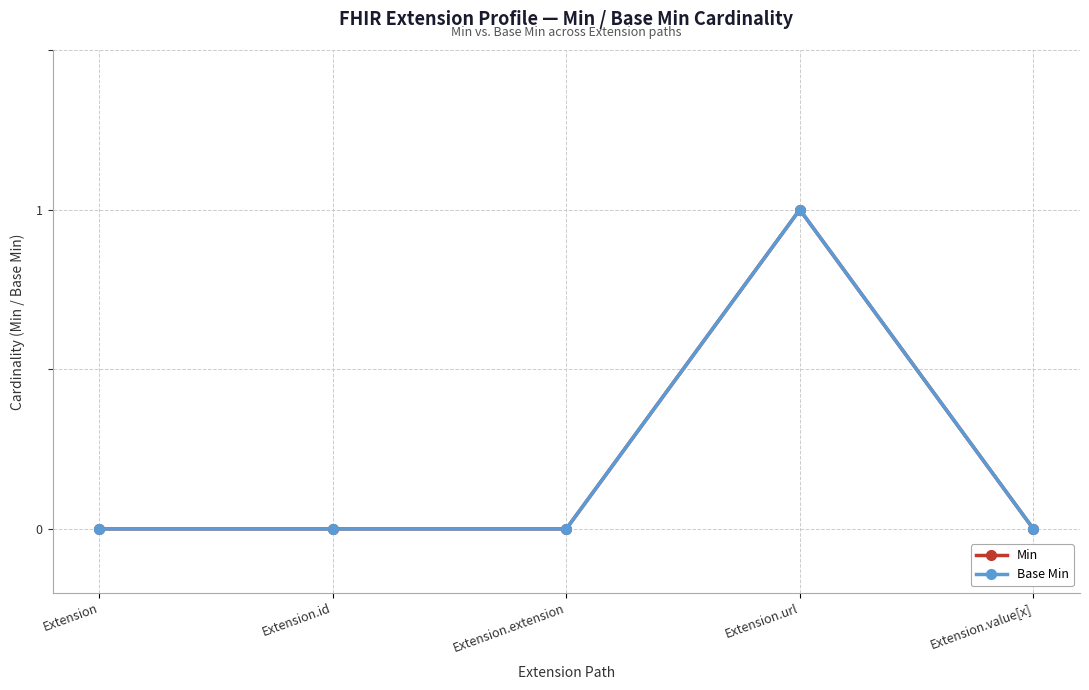

Count the Min values in the range 0 to 1.

5